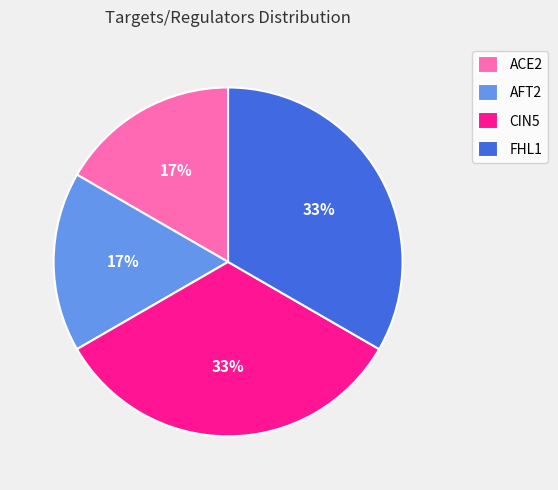

To the nearest percent, what is the average slice percentage?

25%